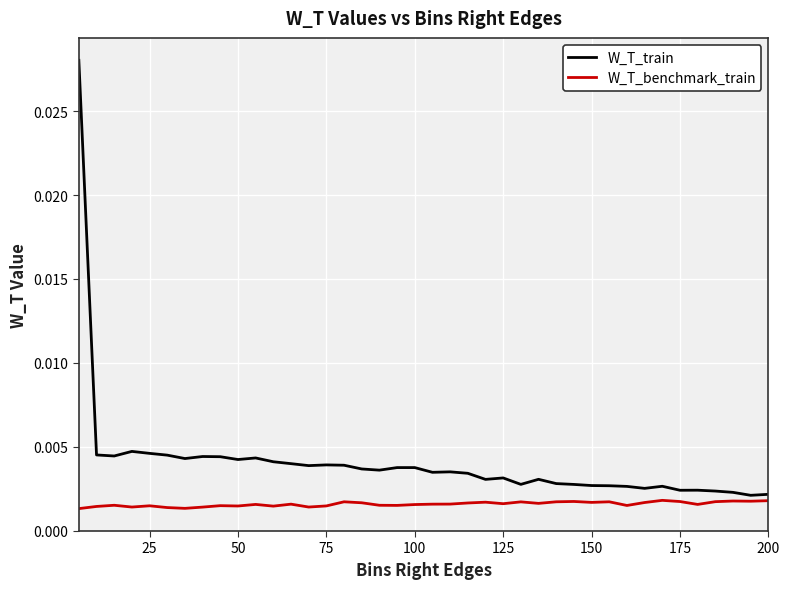

Which series has the largest total across all categories?

W_T_train